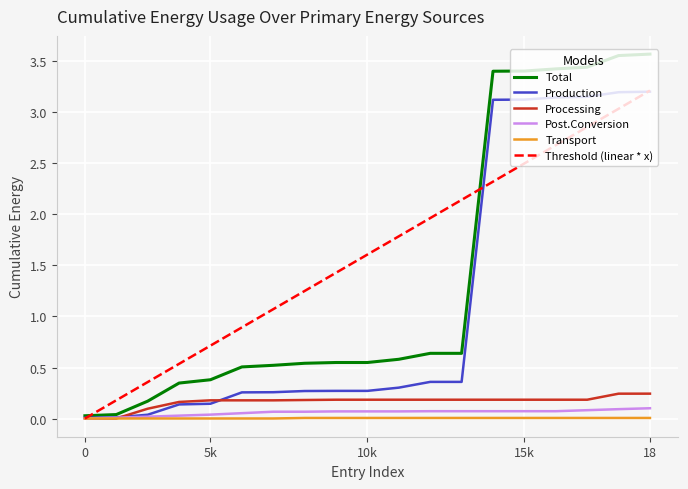

Which series has the largest total across all categories?

Threshold (linear * x)